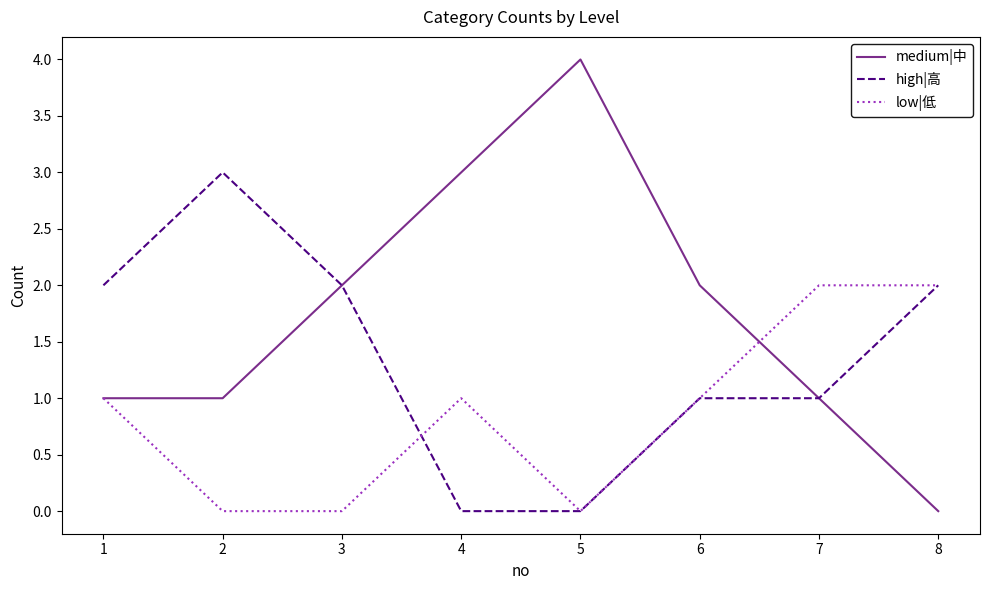

The value of high|高 at 6 is 1. True or false?

True